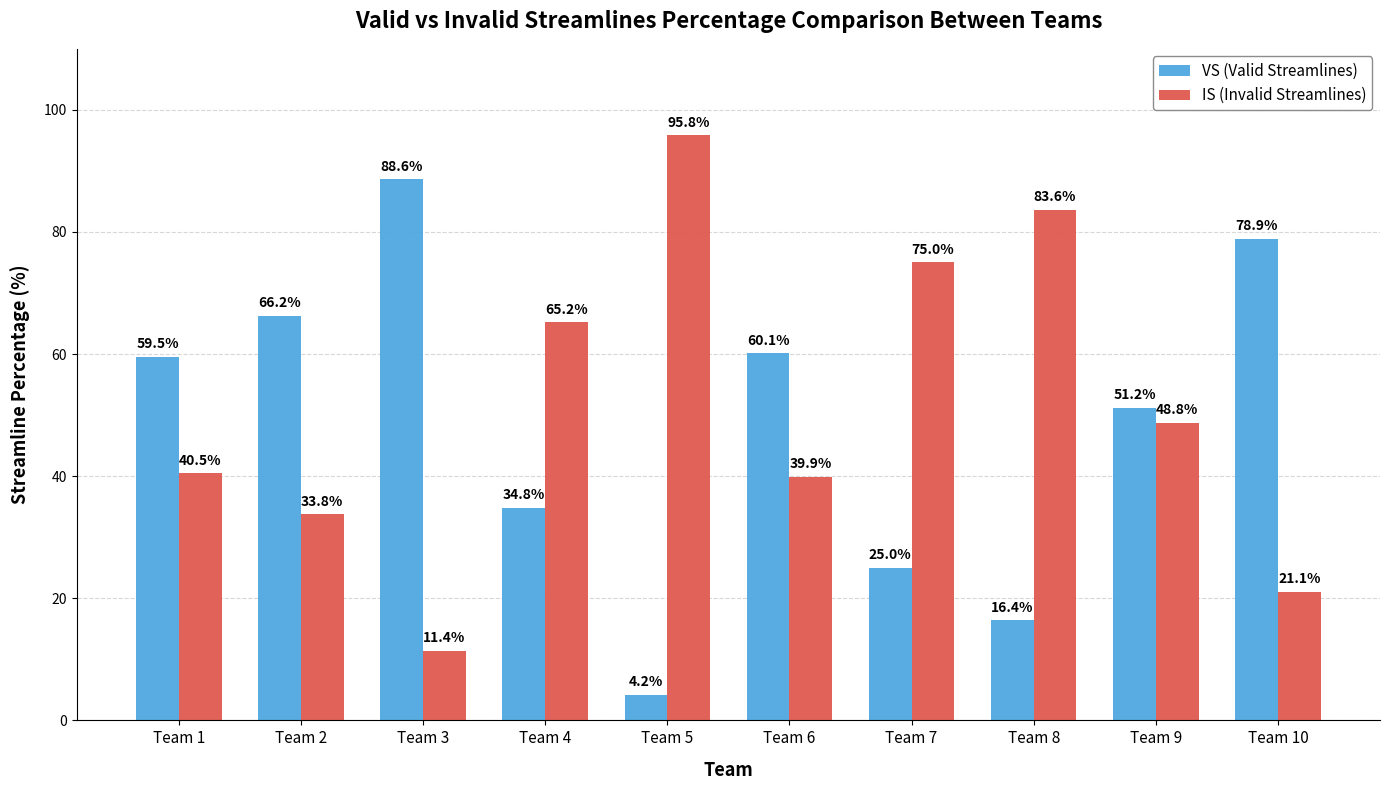

Which category has the lowest value across all series?

Team 5